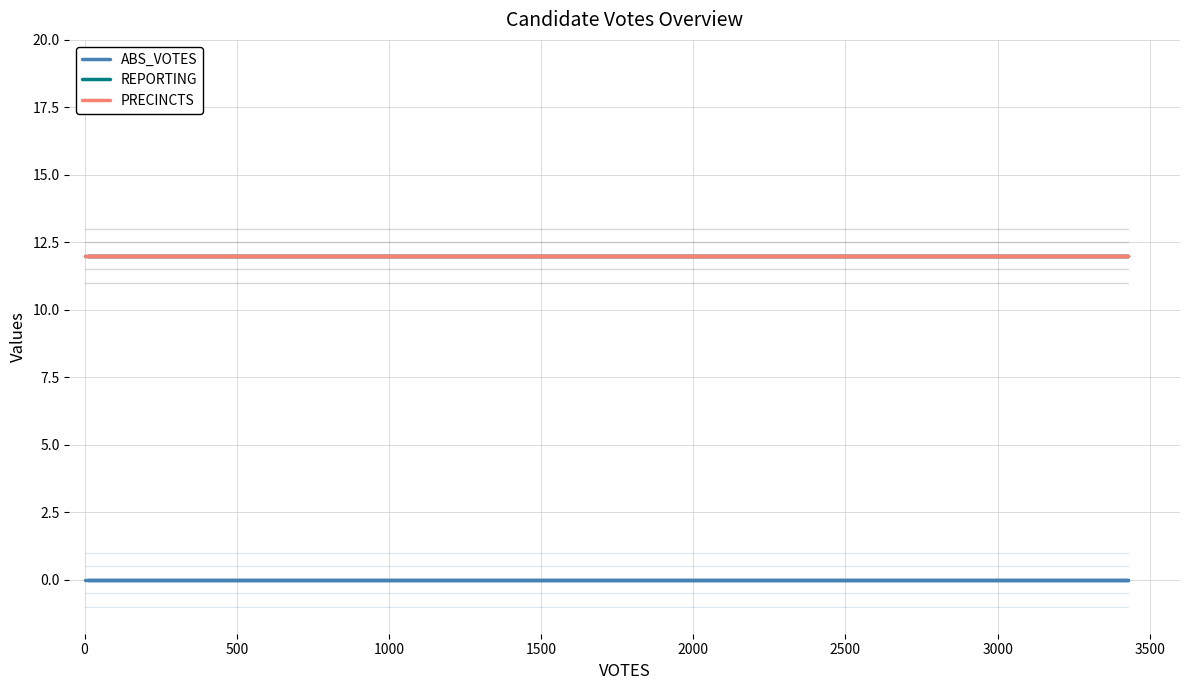

What is the total value across all series at 0?

24